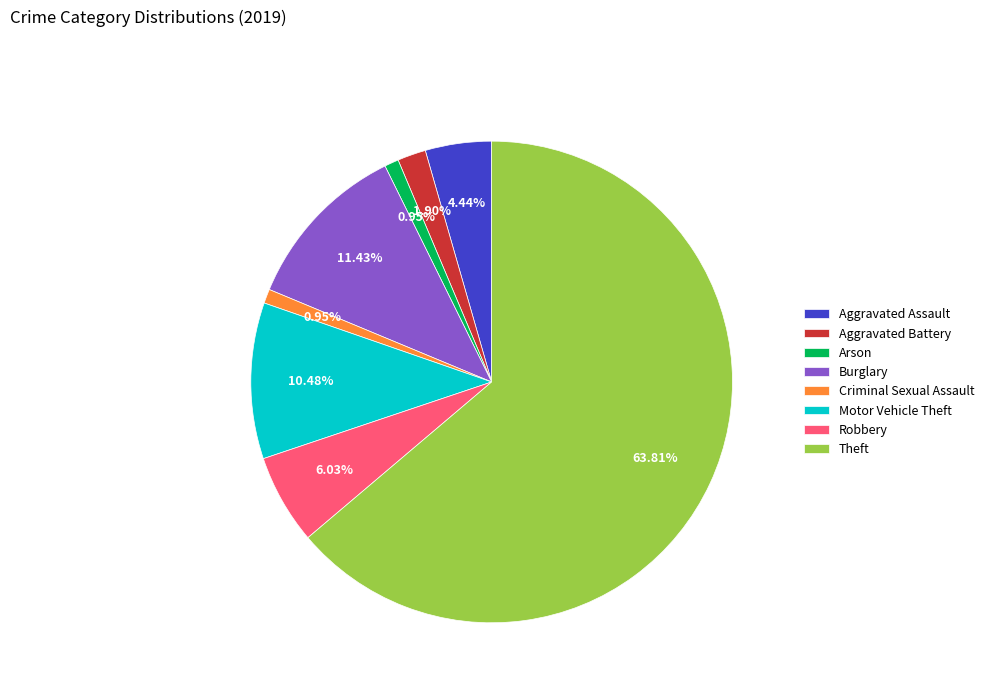

What percentage is the Criminal Sexual Assault slice, to the nearest percent?

1%